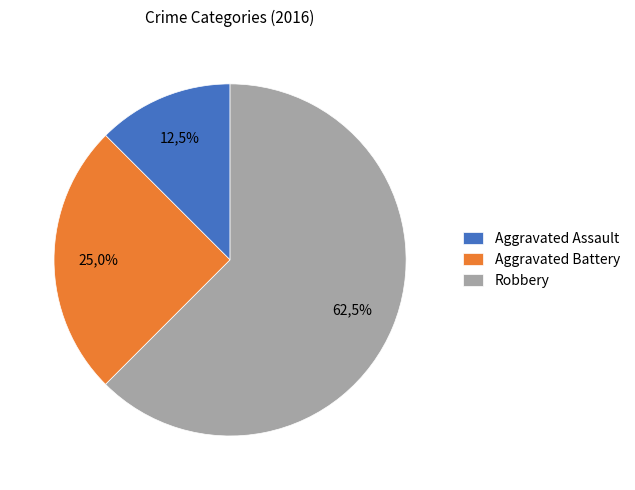

Rank the categories by value from lowest to highest.

Aggravated Assault, Aggravated Battery, Robbery